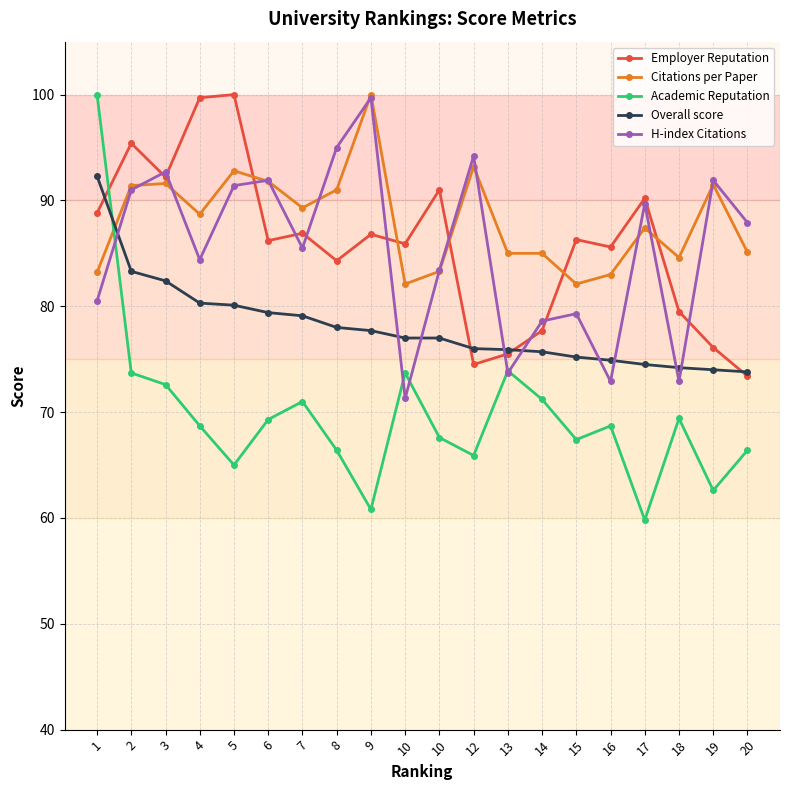

At which category does Citations per Paper reach its first local valley?

4